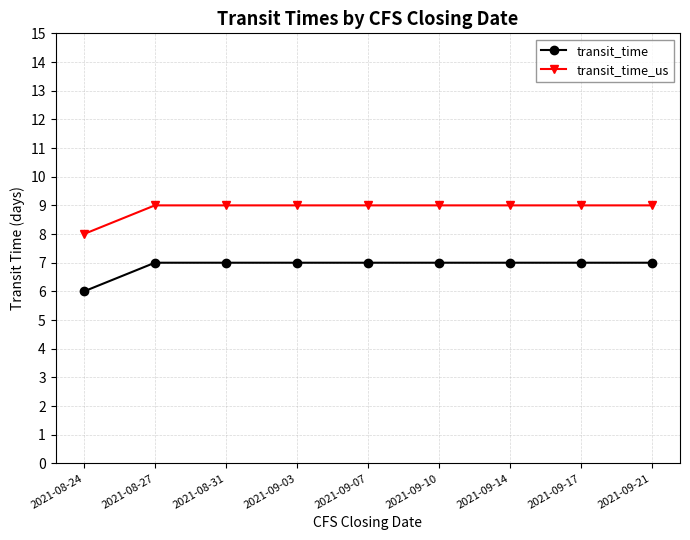

What is the label of the 2nd point from the left?

2021-08-27